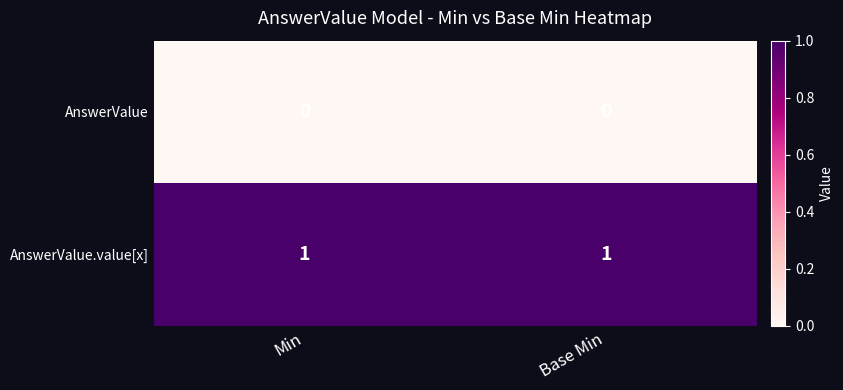

Rank the series by their average value, from highest to lowest.

AnswerValue.value[x], AnswerValue